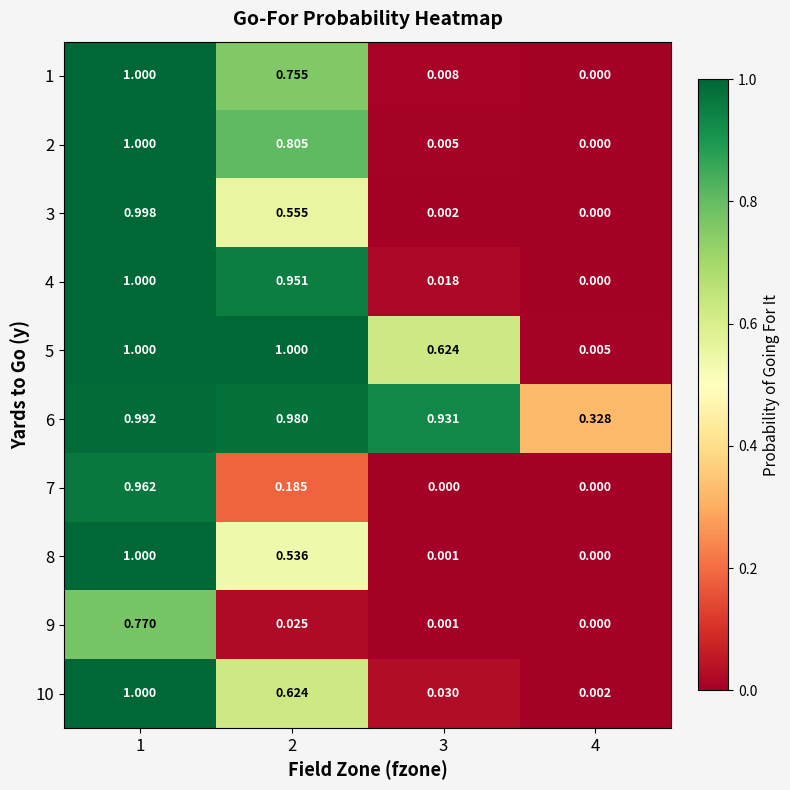

Is the value of 5 at 2 greater than the value of 4 at 2?

Yes